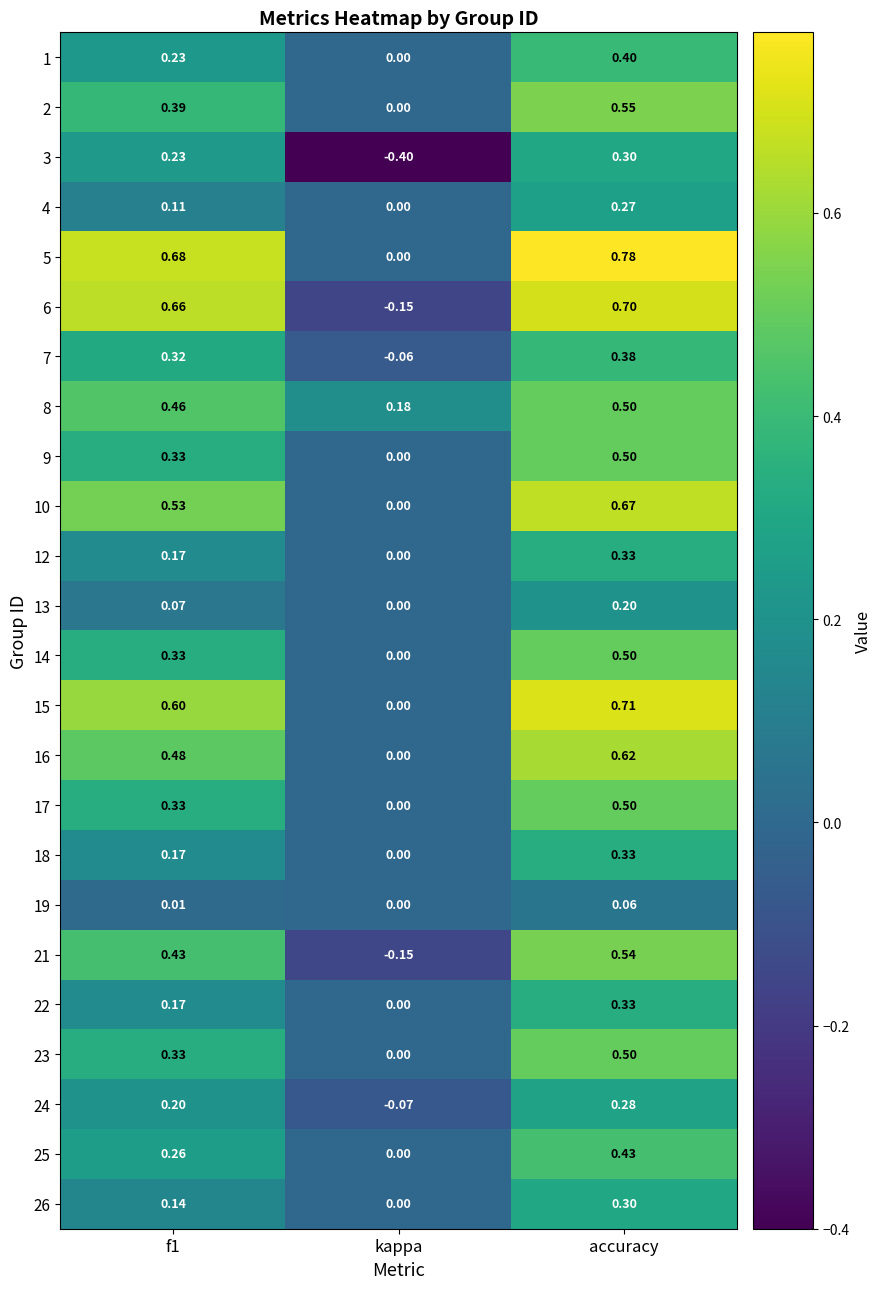

At which category is the sum across all series the highest?

accuracy